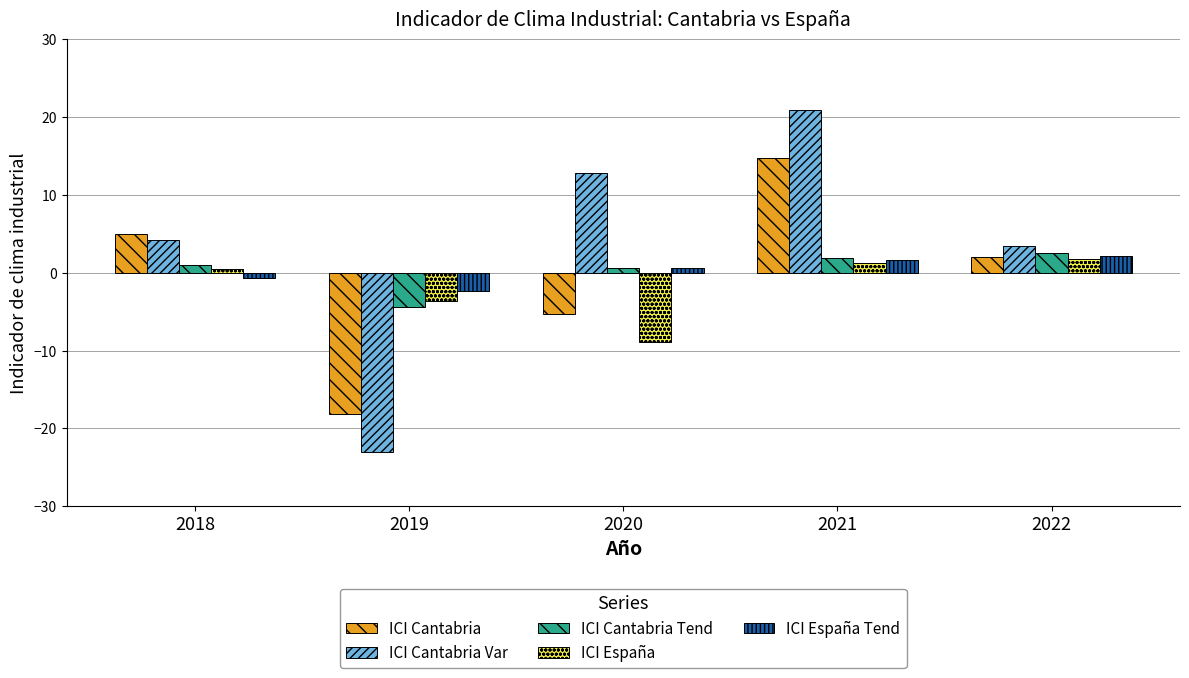

What is the maximum value shown in the chart?

20.9